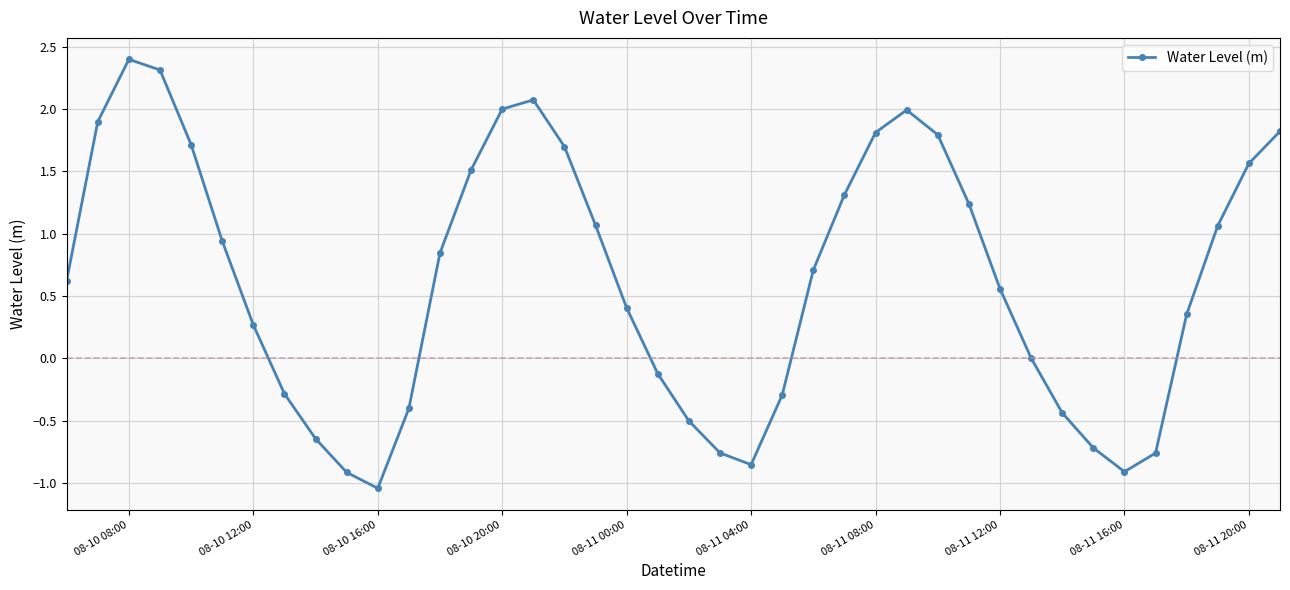

What is the value of the 20th point from the left?

-0.1